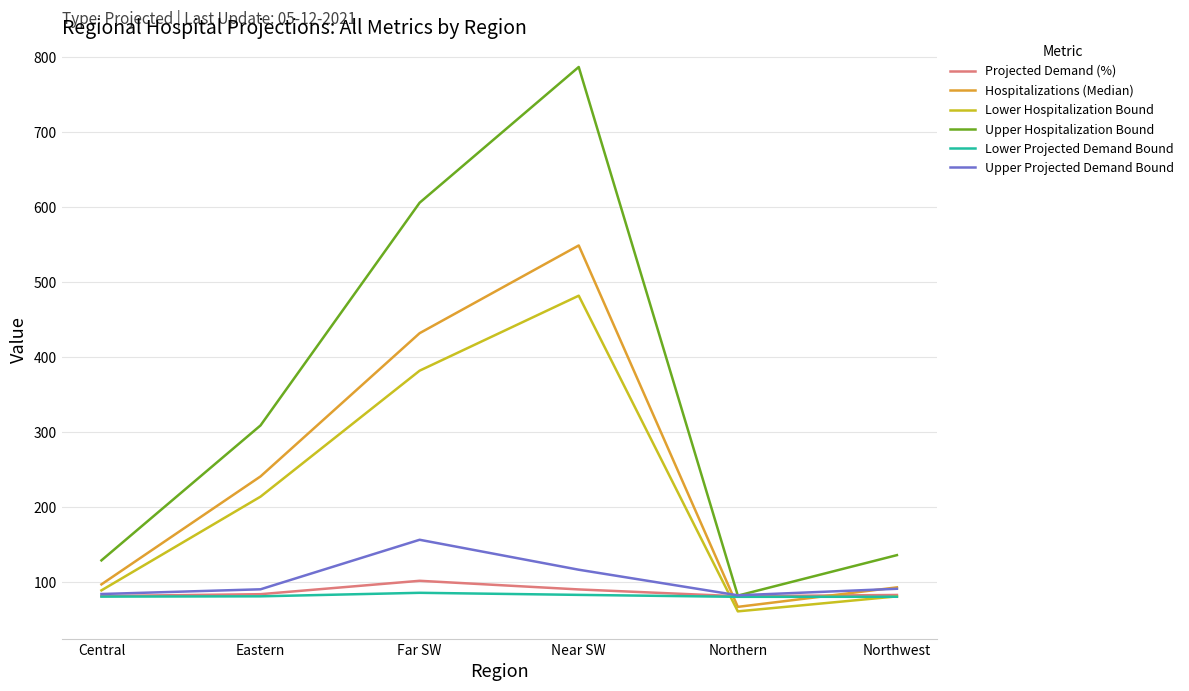

Which series has the largest total across all categories?

Upper Hospitalization Bound